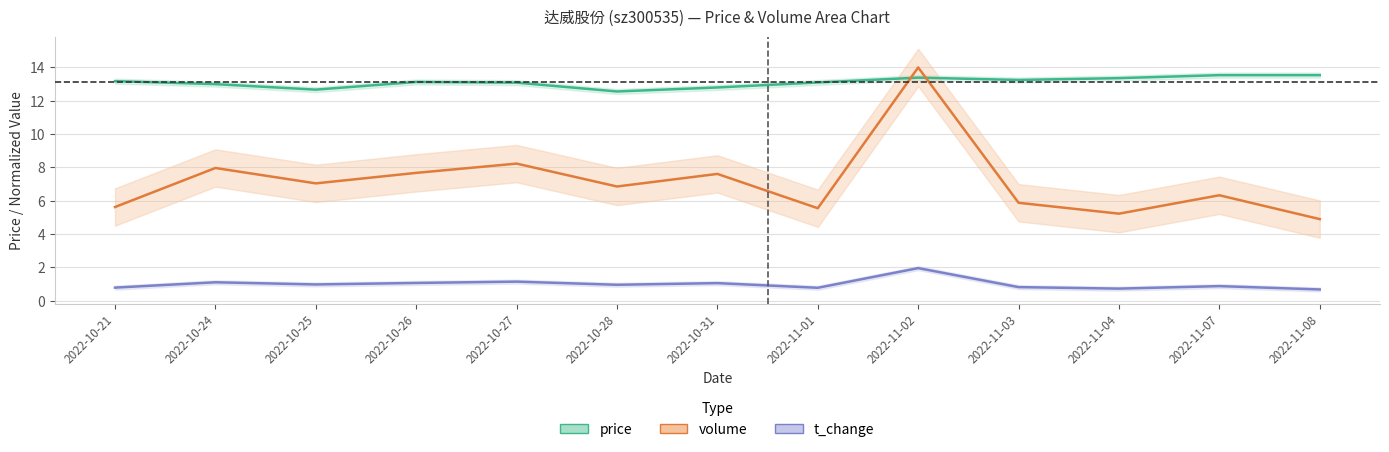

Which series has the widest spread of values?

volume